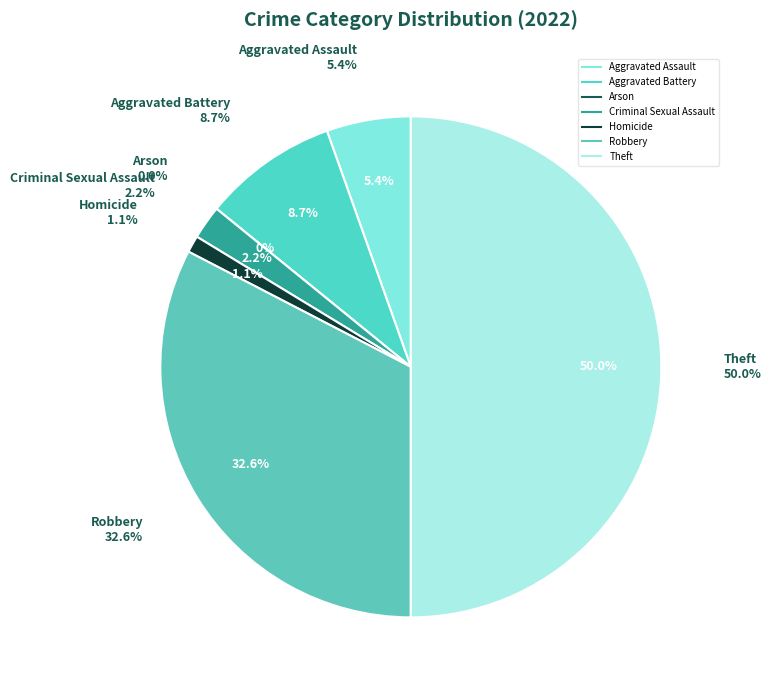

Rank the categories by value from lowest to highest.

Arson, Homicide, Criminal Sexual Assault, Aggravated Assault, Aggravated Battery, Robbery, Theft